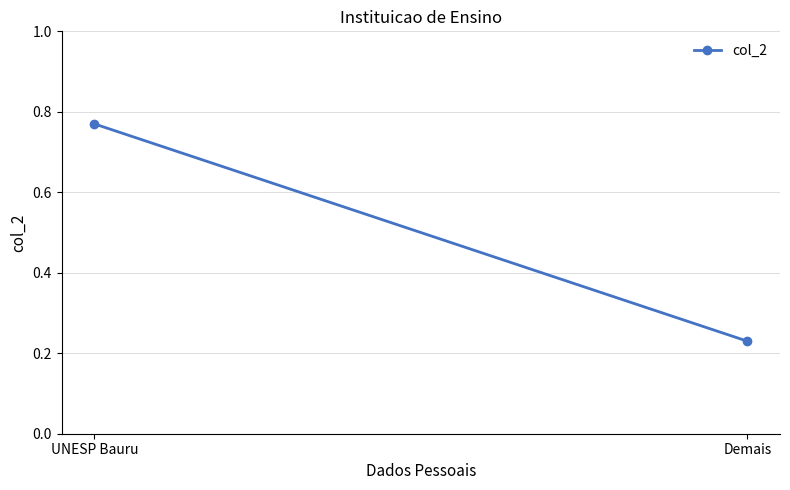

The chart shows a value of 0.2 at Demais. True or false?

True